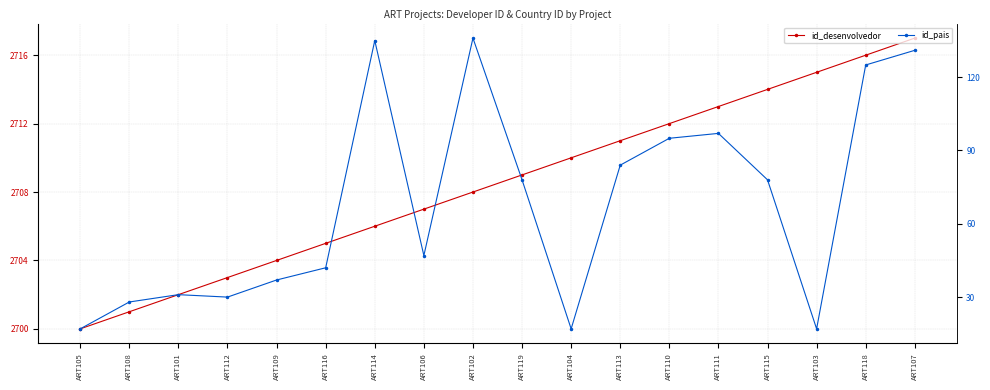

Between ART112 and ART102, which series saw the biggest shift?

id_pais